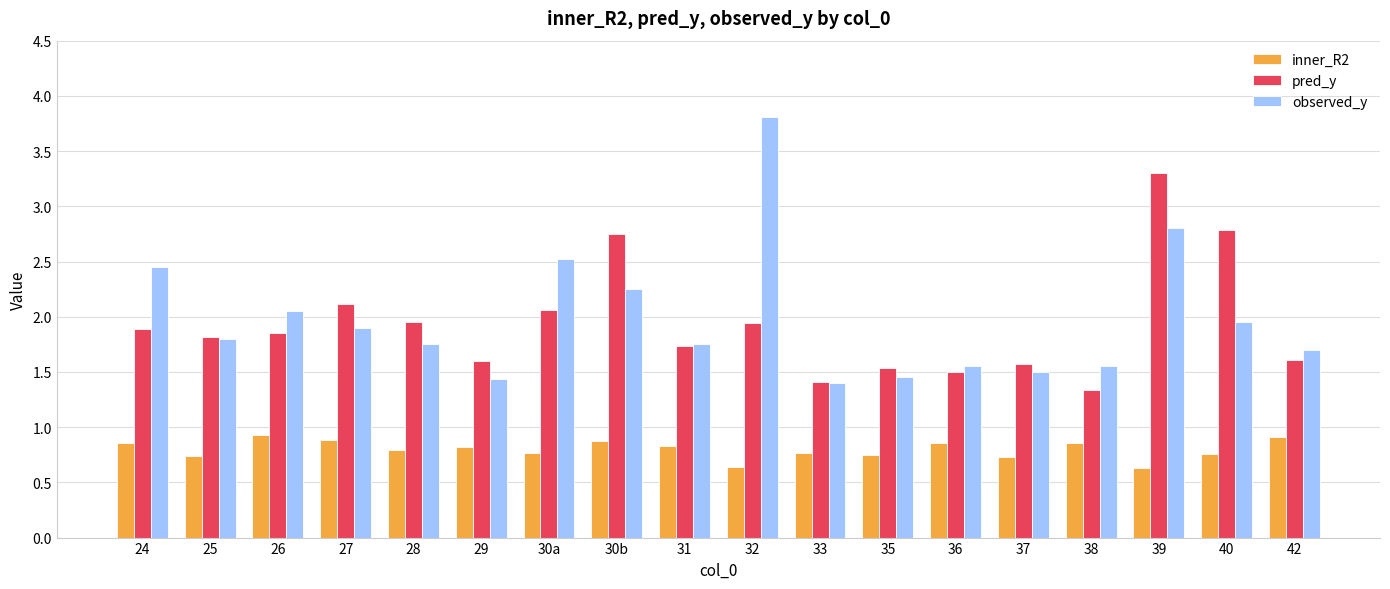

Are the bars grouped side by side (vs. stacked)?

Yes